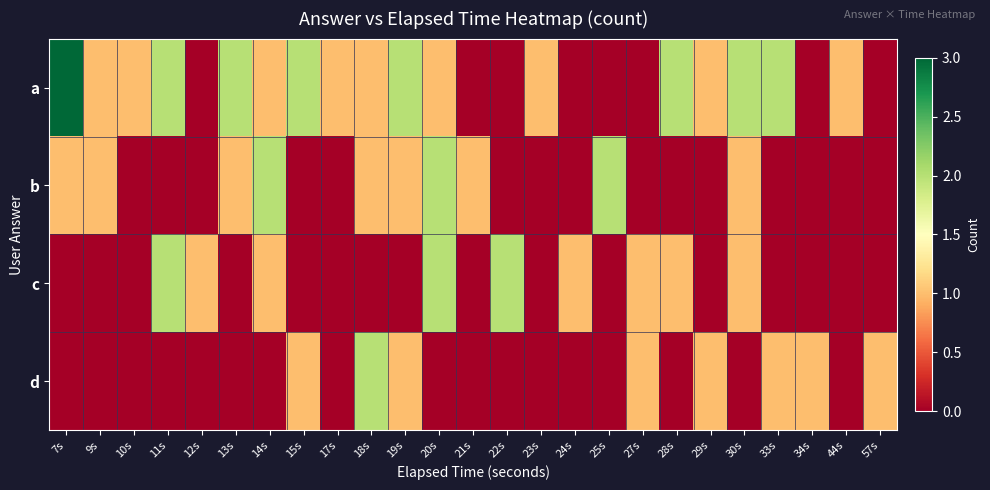

Reading left to right, extract all data points from this chart.

a: 7s=3	9s=1	10s=1	11s=2	12s=0	13s=2	14s=1	15s=2	17s=1	18s=1	19s=2	20s=1	21s=0	22s=0	23s=1	24s=0	25s=0	27s=0	28s=2	29s=1	30s=2	33s=2	34s=0	44s=1	57s=0
b: 7s=1	9s=1	10s=0	11s=0	12s=0	13s=1	14s=2	15s=0	17s=0	18s=1	19s=1	20s=2	21s=1	22s=0	23s=0	24s=0	25s=2	27s=0	28s=0	29s=0	30s=1	33s=0	34s=0	44s=0	57s=0
c: 7s=0	9s=0	10s=0	11s=2	12s=1	13s=0	14s=1	15s=0	17s=0	18s=0	19s=0	20s=2	21s=0	22s=2	23s=0	24s=1	25s=0	27s=1	28s=1	29s=0	30s=1	33s=0	34s=0	44s=0	57s=0
d: 7s=0	9s=0	10s=0	11s=0	12s=0	13s=0	14s=0	15s=1	17s=0	18s=2	19s=1	20s=0	21s=0	22s=0	23s=0	24s=0	25s=0	27s=1	28s=0	29s=1	30s=0	33s=1	34s=1	44s=0	57s=1